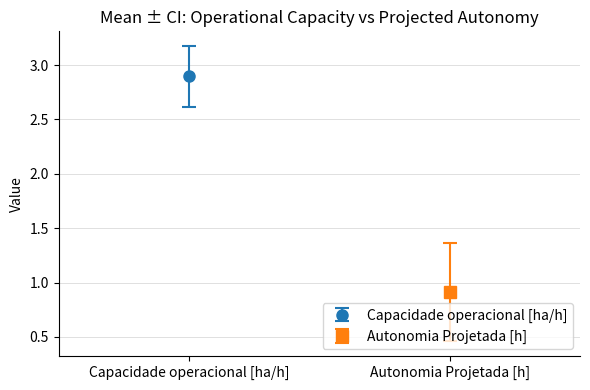

At 22, list the series in order from smallest to largest.

Autonomia Projetada [h], Capacidade operacional [ha/h]